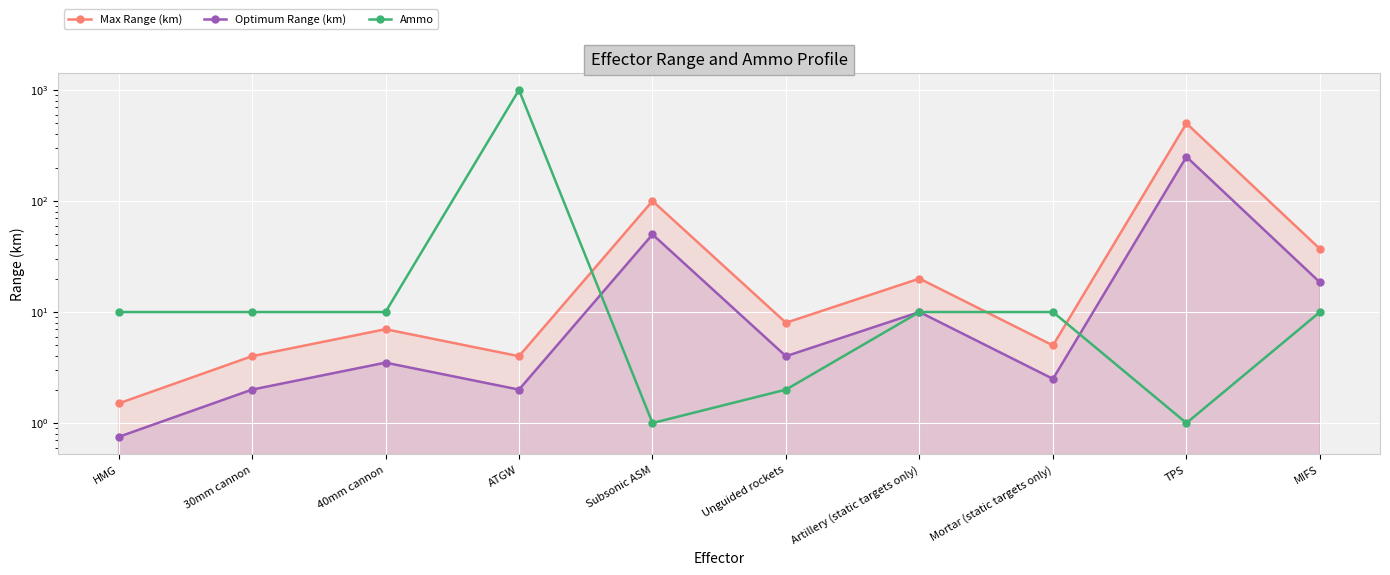

Reading left to right, list all the values displayed in this chart.

Max Range (km): 1.5	4.0	7.0	4.0	100.0	8.0	20.0	5.0	500.0	37.0
Optimum Range (km): 0.8	2.0	3.5	2.0	50.0	4.0	10.0	2.5	250.0	18.5
Ammo: 10.0	10.0	10.0	1000.0	1.0	2.0	10.0	10.0	1.0	10.0